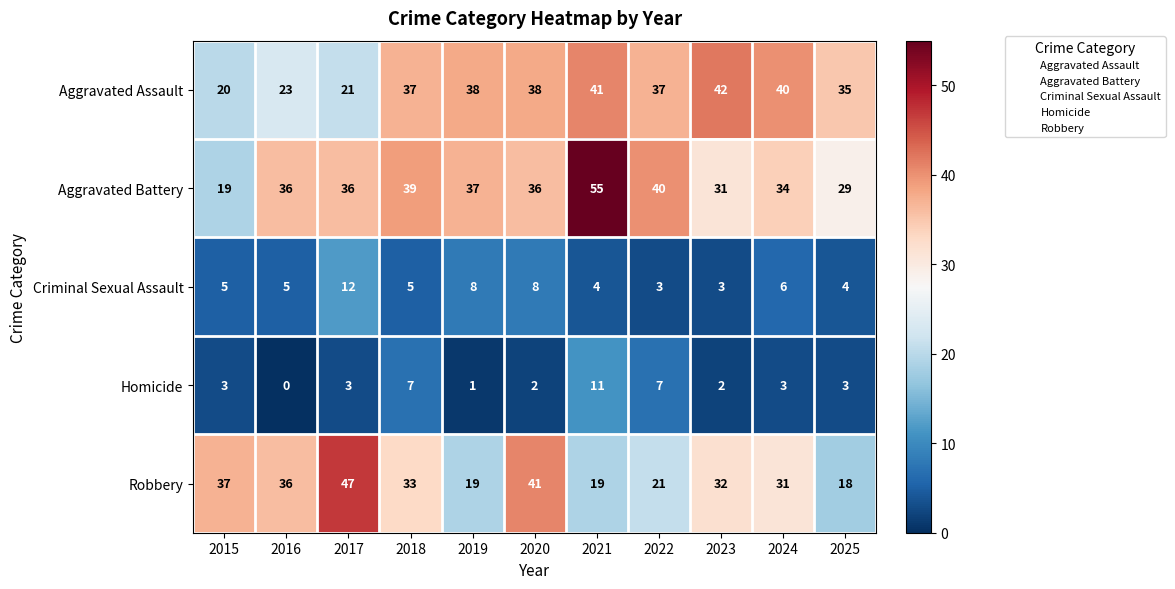

At which category does the chart reach its minimum across all series?

2016